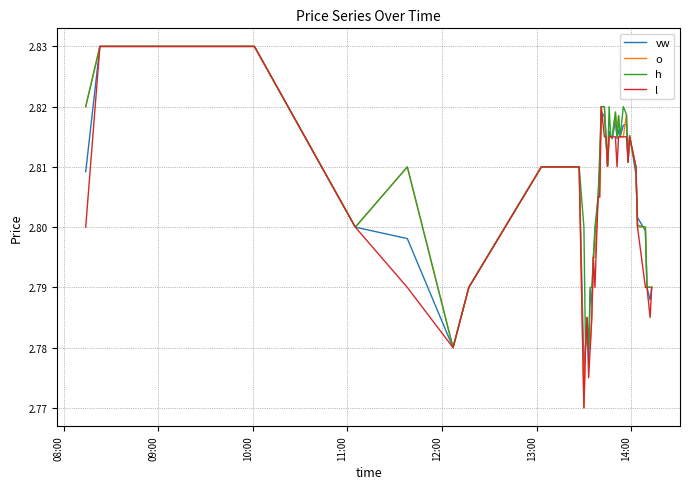

Is this an area chart (filled region under the line)?

No